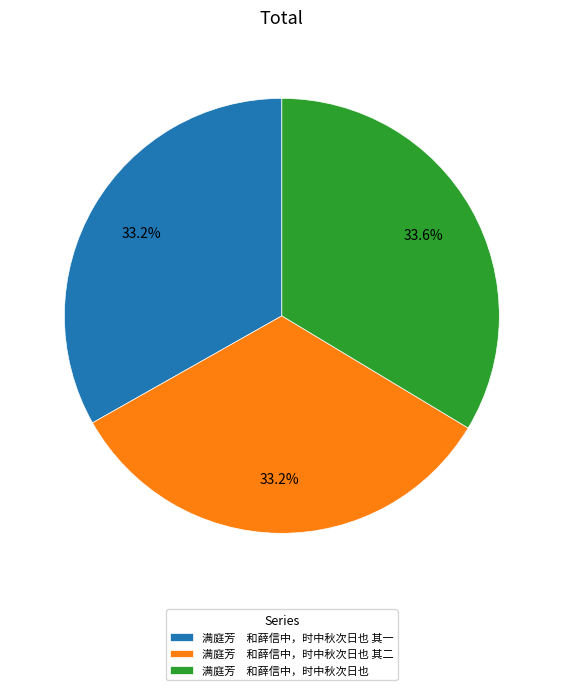

Does 满庭芳 和薛信中，时中秋次日也 其一 account for over 50% of the chart?

No